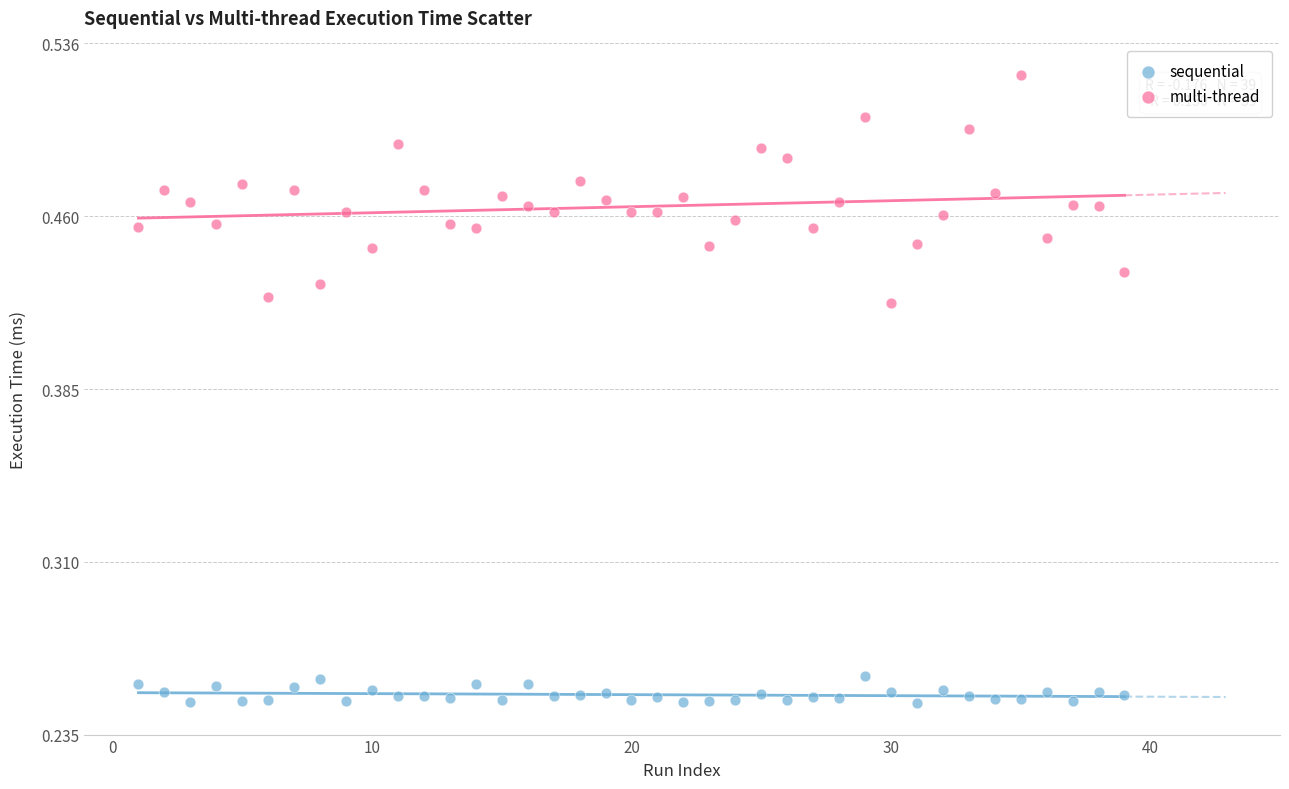

Which series contains the highest Y value?

multi-thread